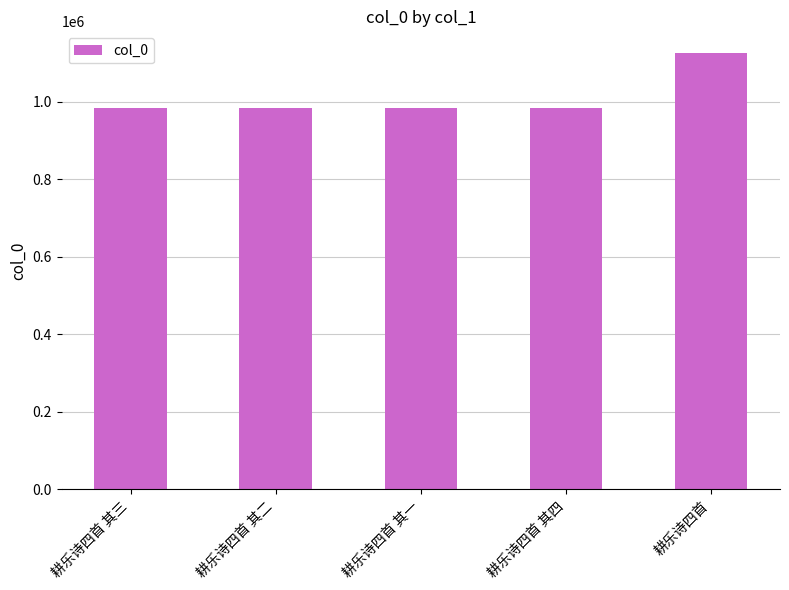

What value does the data have at 耕乐诗四首 其一, to the nearest 50?

983350